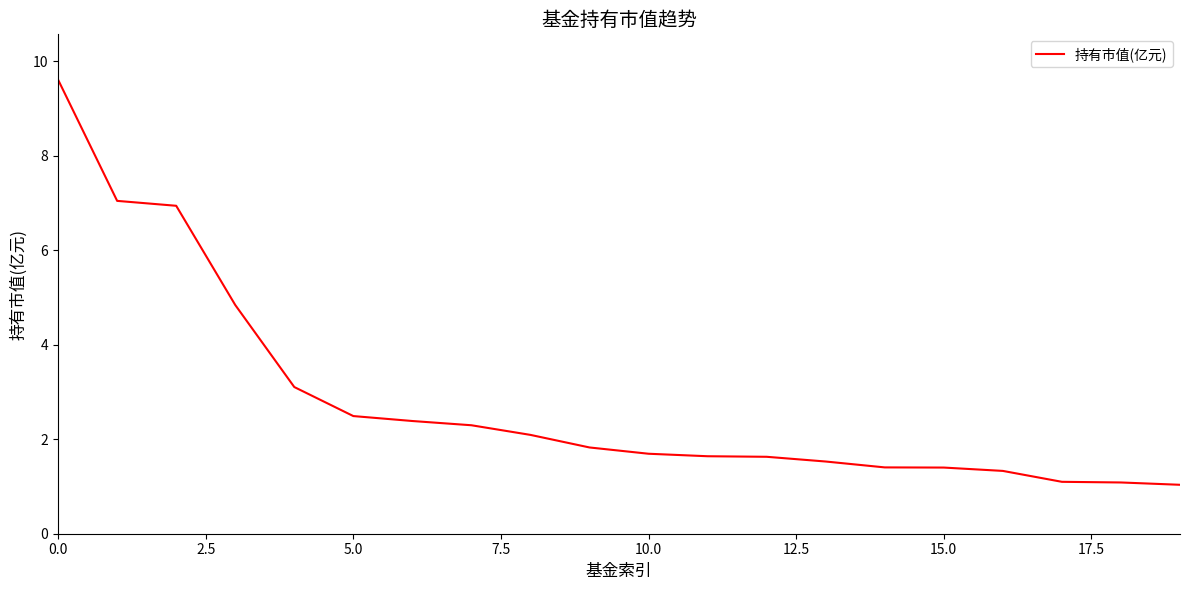

What is the maximum value shown in the chart?

9.6